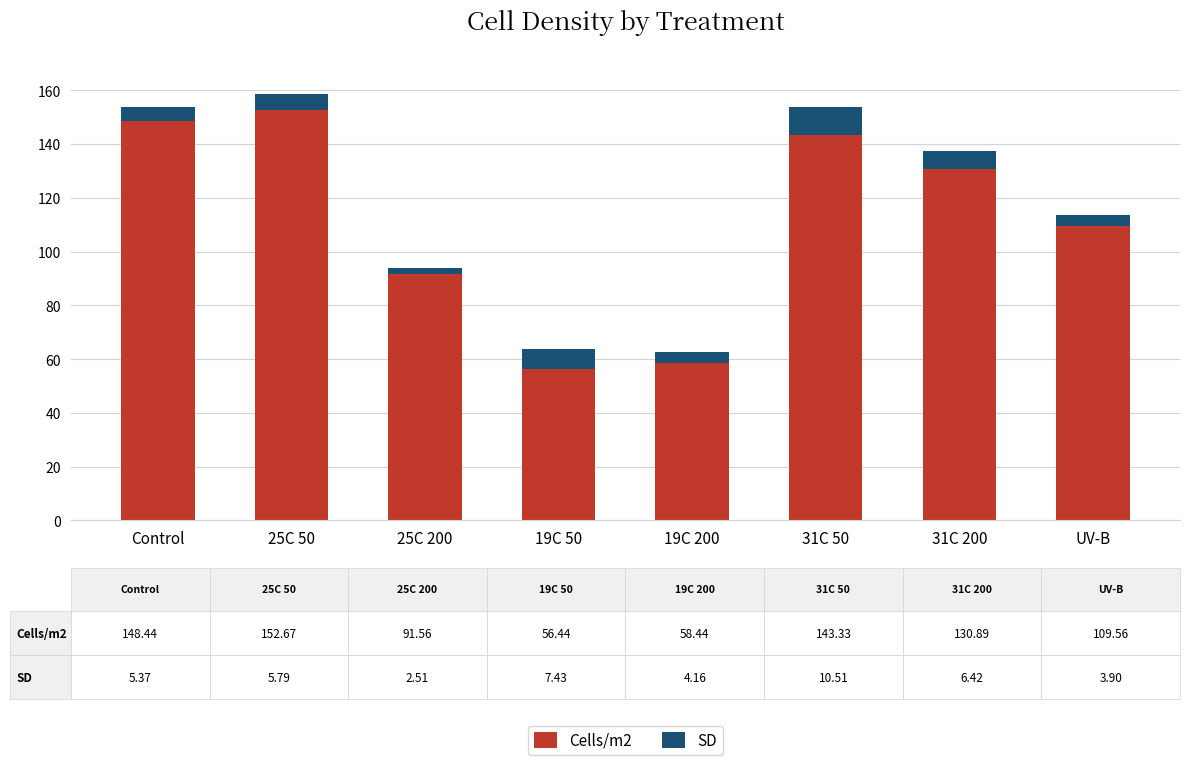

Reading left to right, list the values for the Cells/m2 series.

148.4	152.7	91.6	56.4	58.4	143.3	130.9	109.6